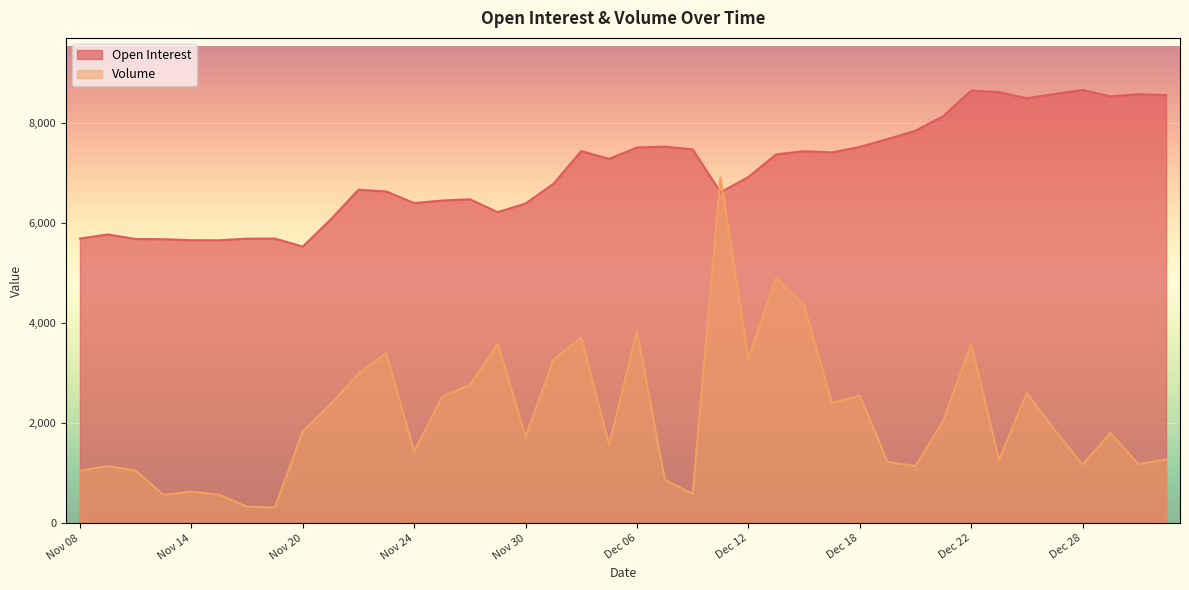

At which label is Open Interest closest to 7091?

Dec 12